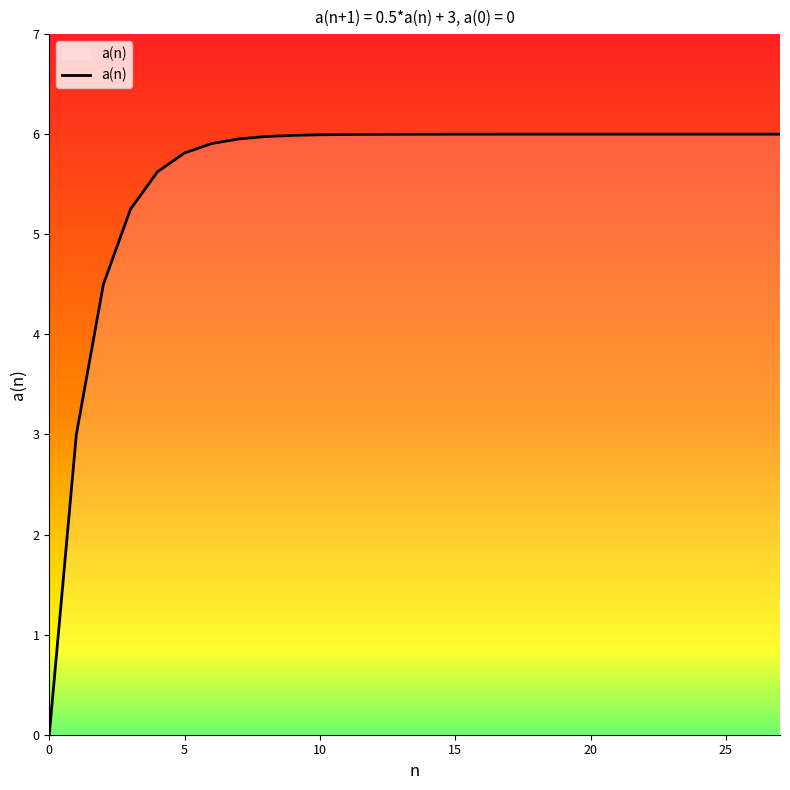

What is the maximum value shown in the chart?

6.0